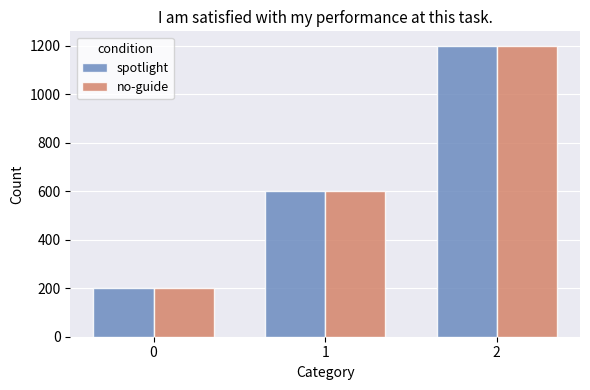

What are all the series names shown in the legend?

spotlight, no-guide